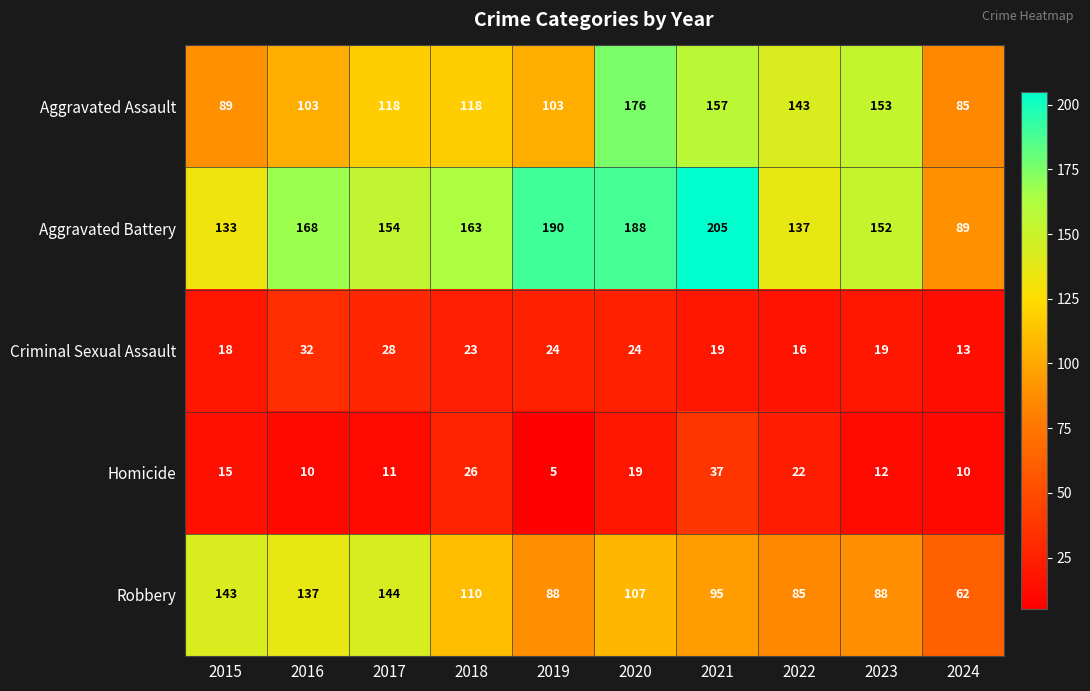

What is the difference between the Criminal Sexual Assault values at 2015 and 2018?

5